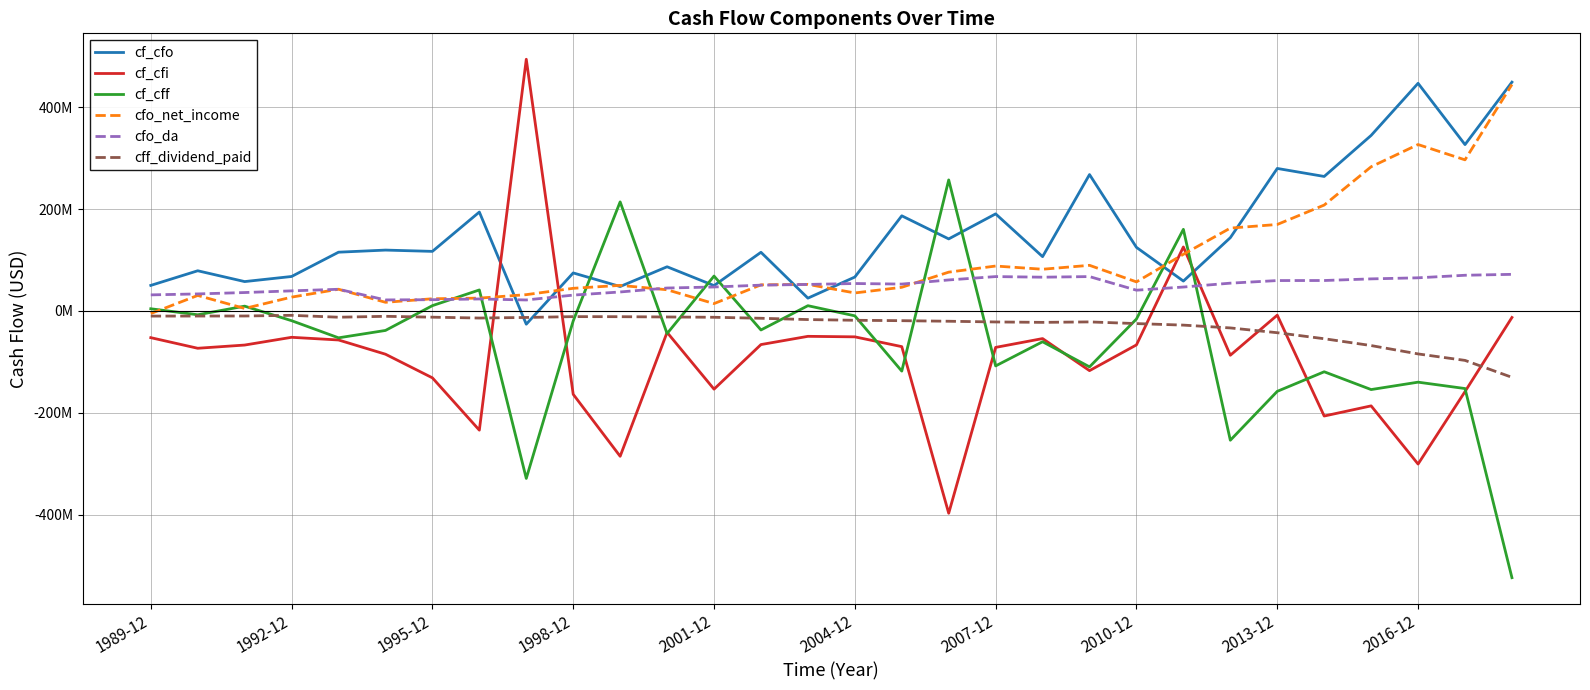

Does the chart display data point markers on the line(s)?

No